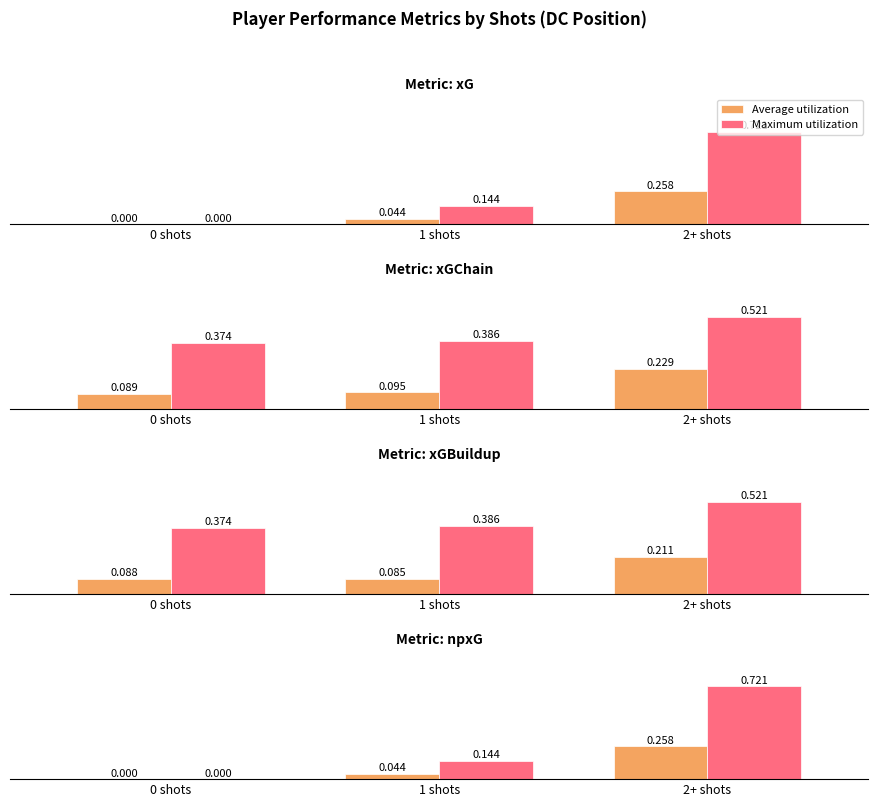

What is the highest value of the Maximum utilization series?

0.7